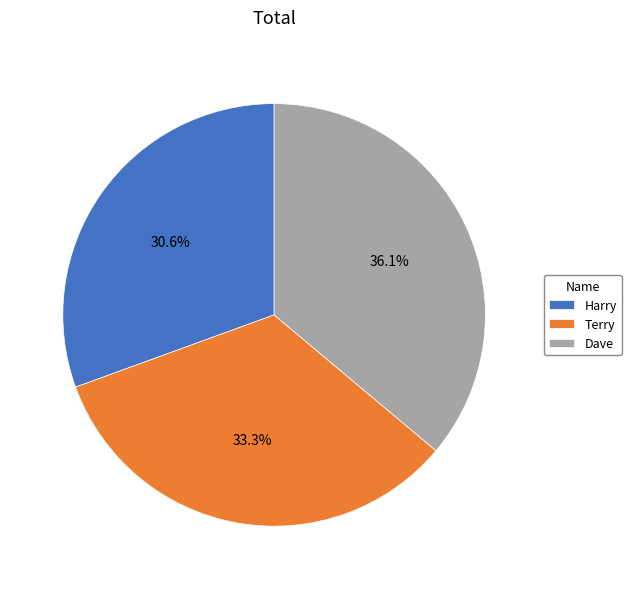

Is Harry the majority of the pie?

No